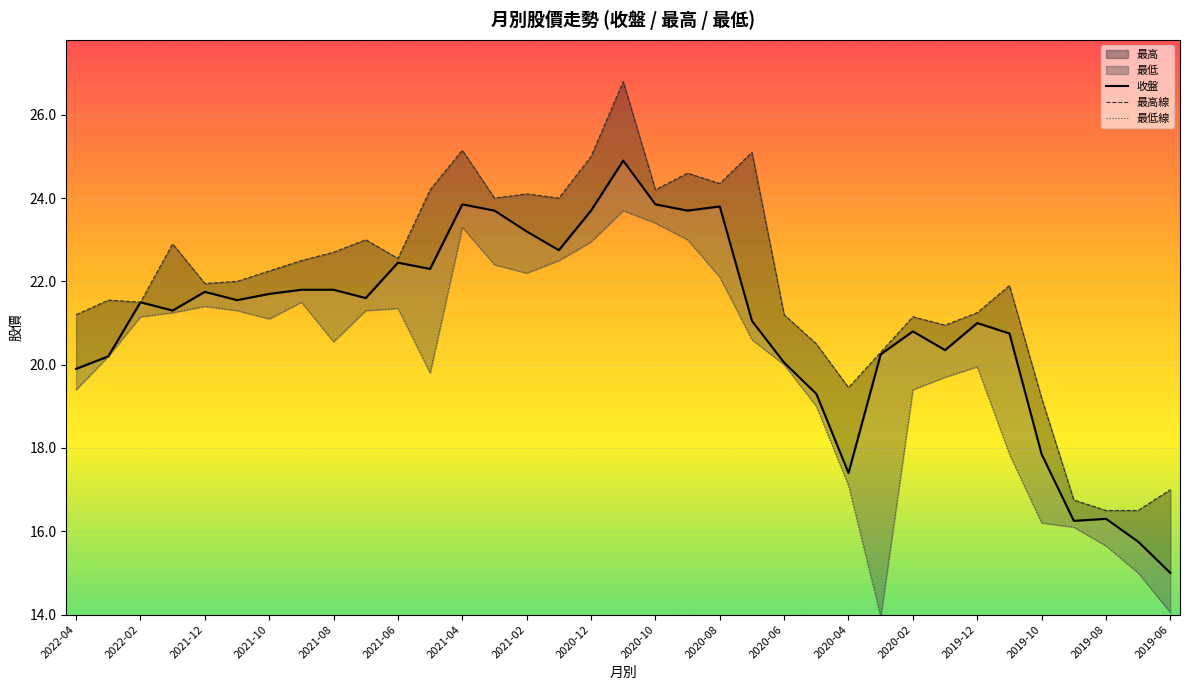

How many interior local valleys does the 收盤 series have?

9